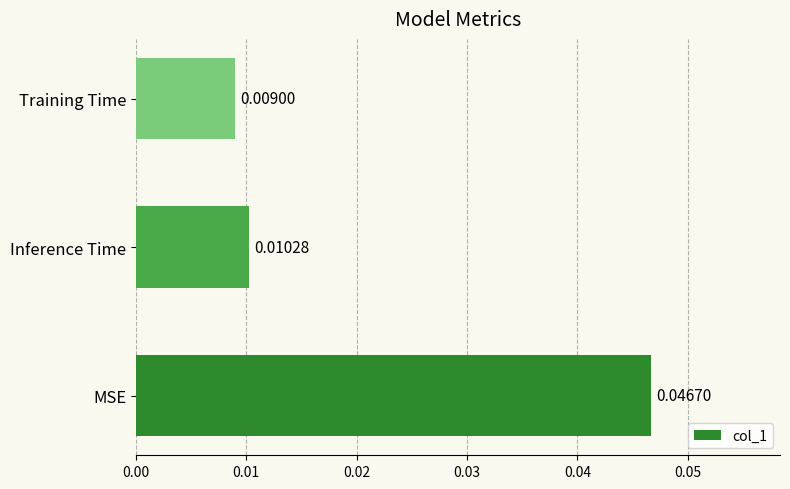

How many bars are there in total?

3